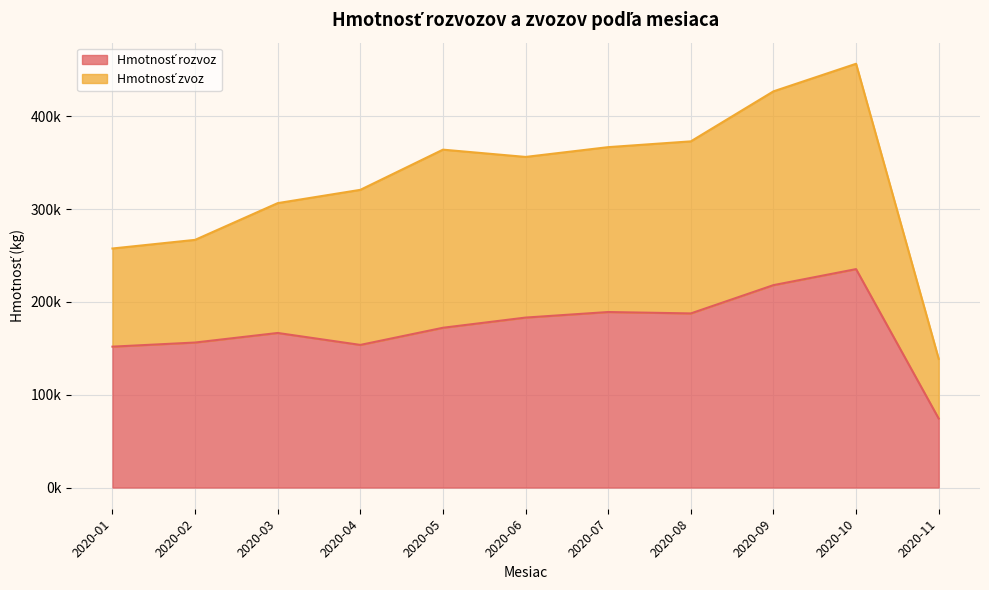

The chart shows a value of 56964.7 at 2020-10. True or false?

False